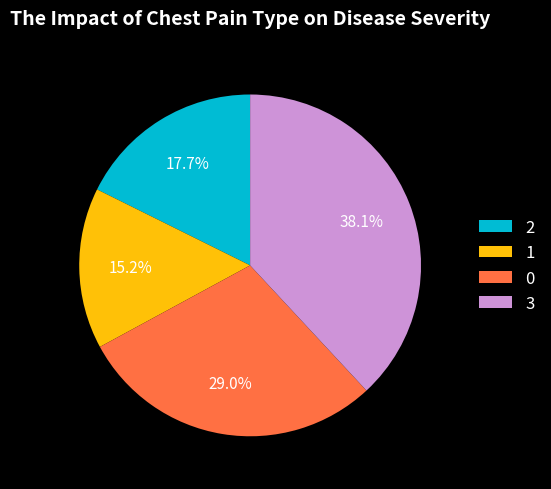

Rank the categories by value from lowest to highest.

1, 2, 0, 3